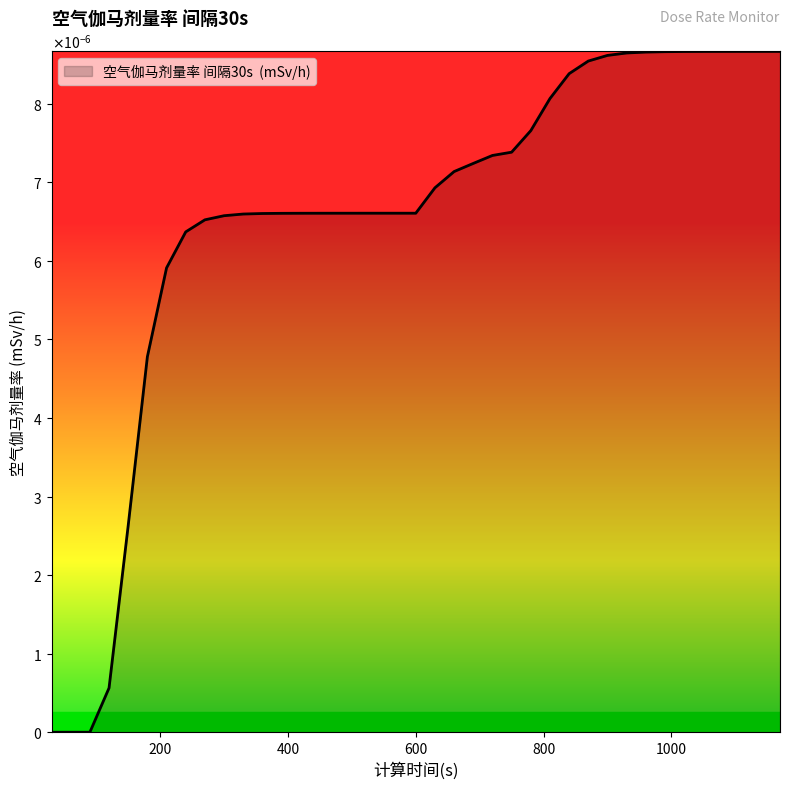

Rank the categories by value from lowest to highest.

30, 60, 90, 120, 150, 180, 210, 240, 270, 300, 330, 360, 390, 420, 450, 480, 510, 540, 570, 600, 630, 660, 690, 720, 750, 780, 810, 840, 870, 900, 930, 960, 990, 1020, 1050, 1080, 1110, 1140, 1170